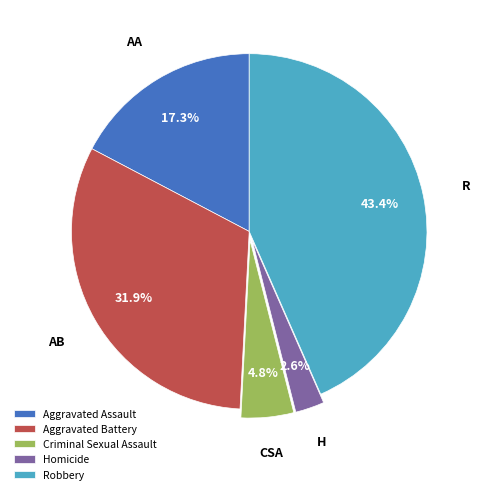

Does Robbery represent more than half of the total?

No